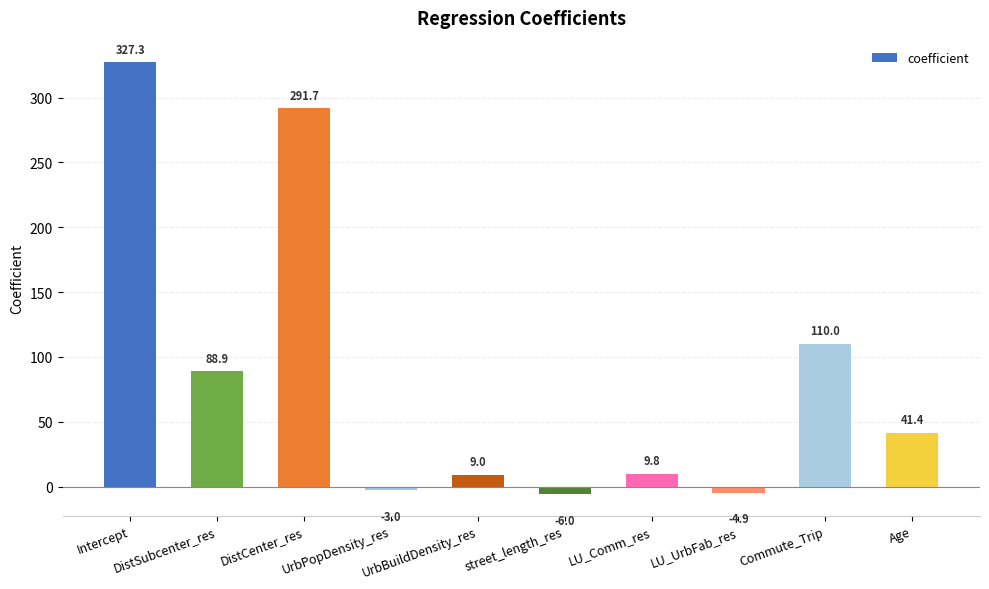

Count the number of categories in the chart.

10